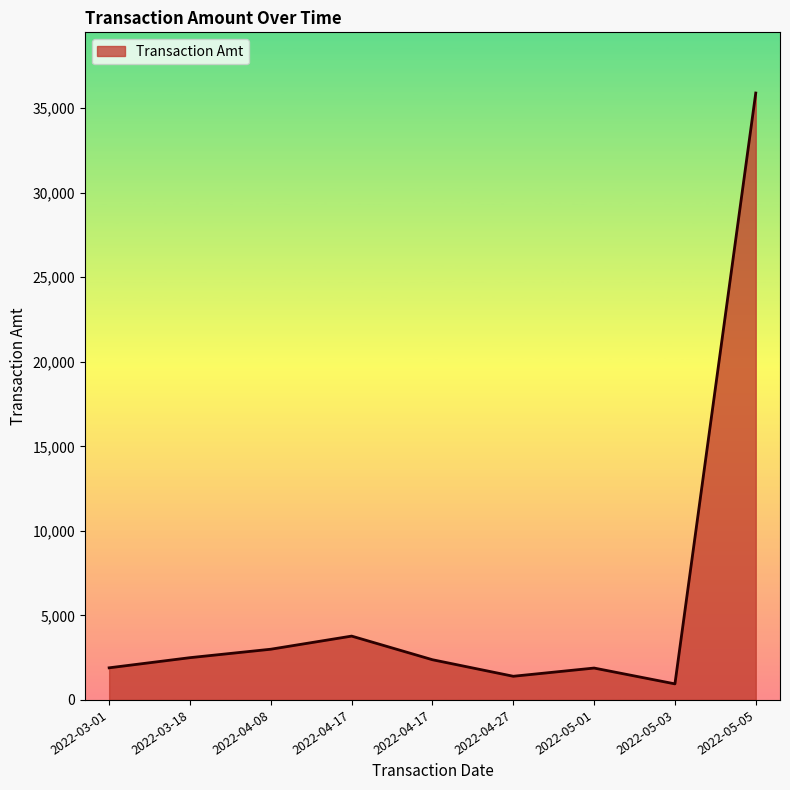

How many lines are shown in the chart?

1